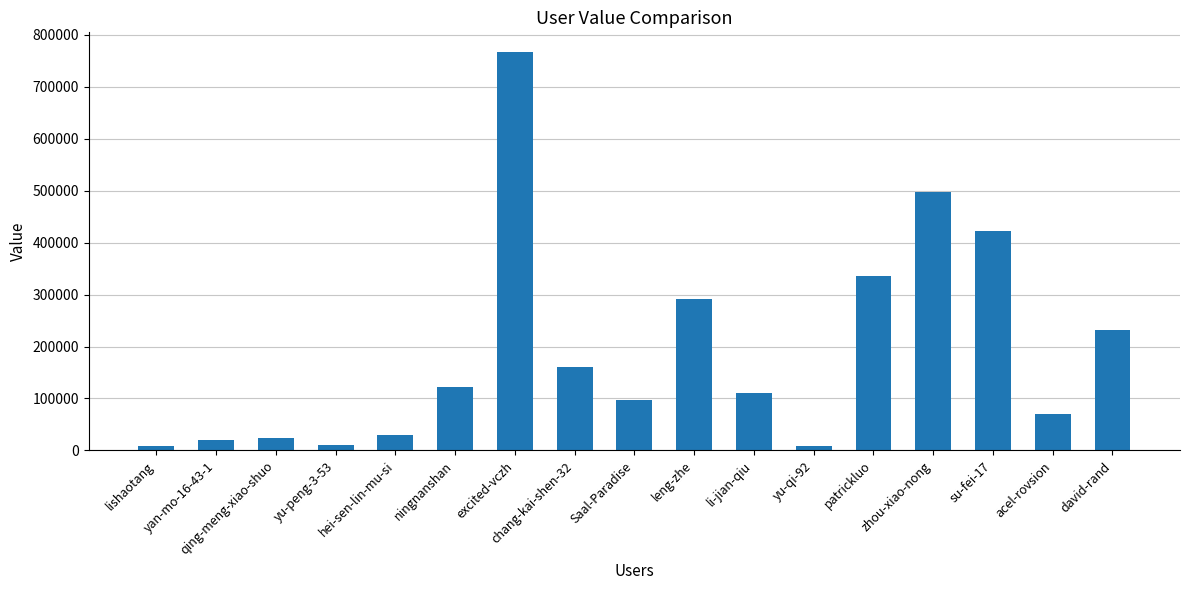

Approximately how many times larger is the value at excited-vczh compared to qing-meng-xiao-shuo?

30.9